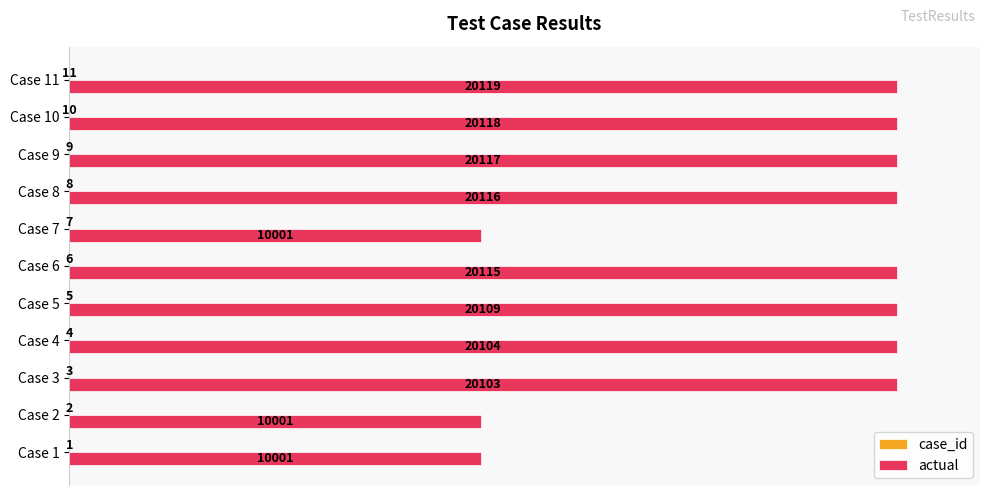

How many groups of bars are there?

11